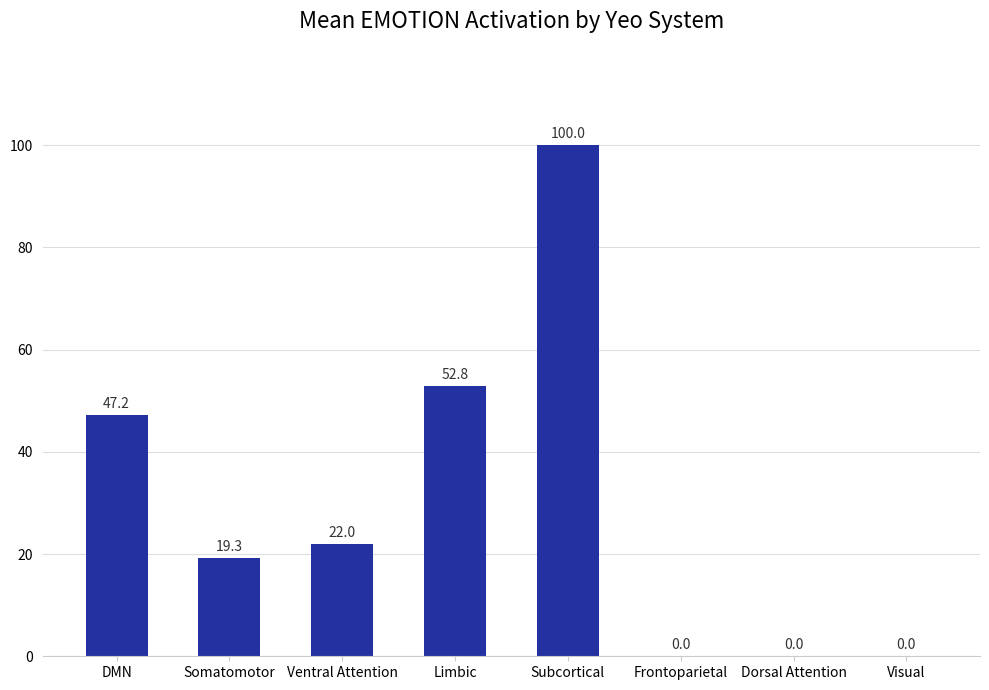

True or false: the data shows 22.0 at Ventral Attention.

True